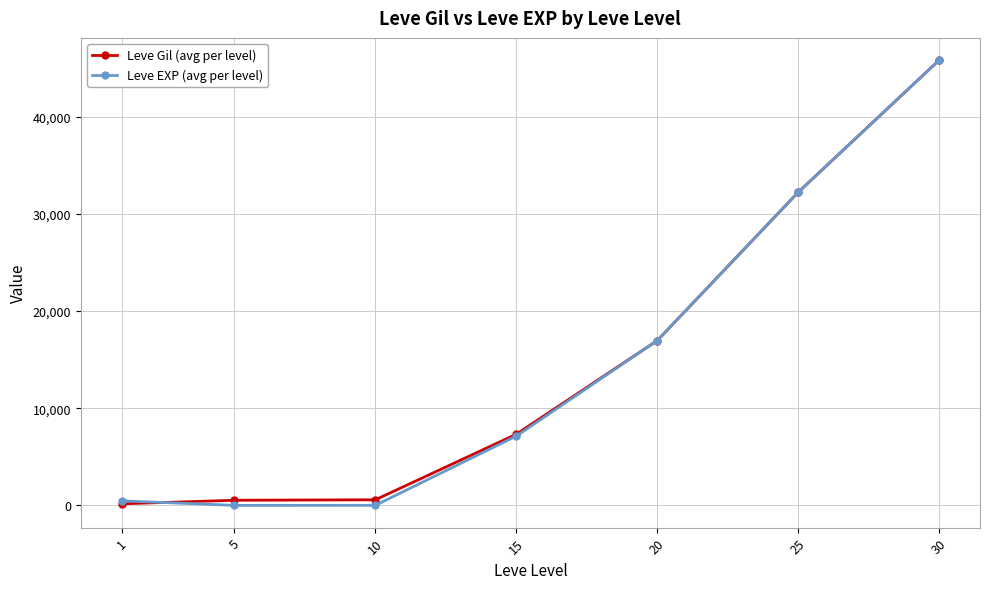

Does the chart have visible grid lines?

Yes